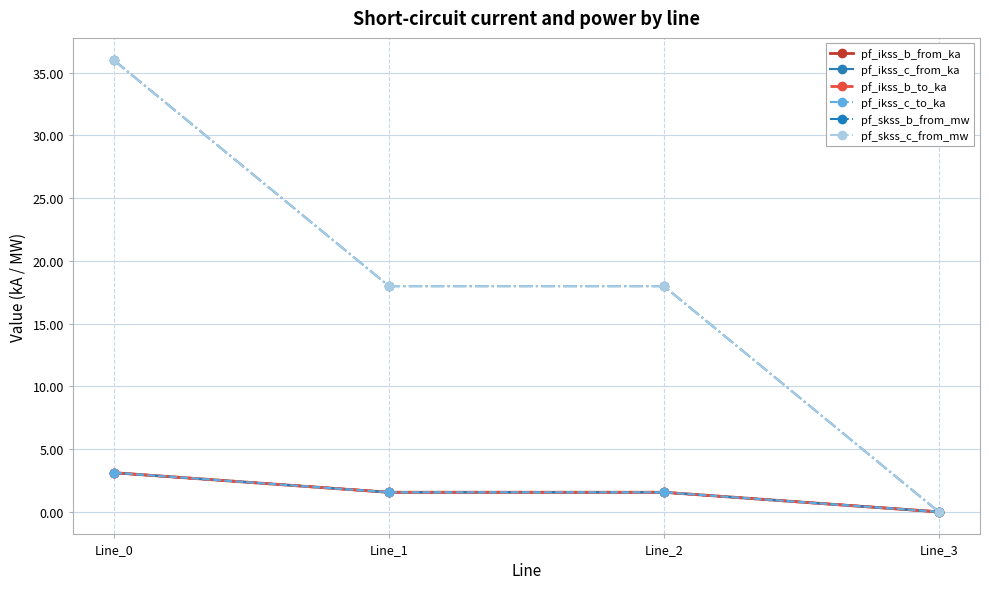

What is the difference between the pf_ikss_c_to_ka values at Line_0 and Line_1?

1.6